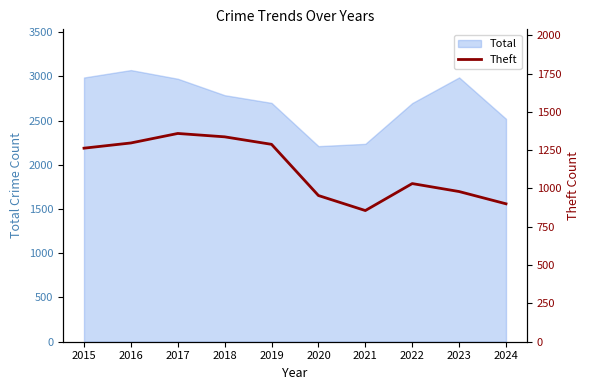

Reading right to left, what are all the values shown in this chart?

900	980	1032	856	954	1288	1337	1359	1297	1263